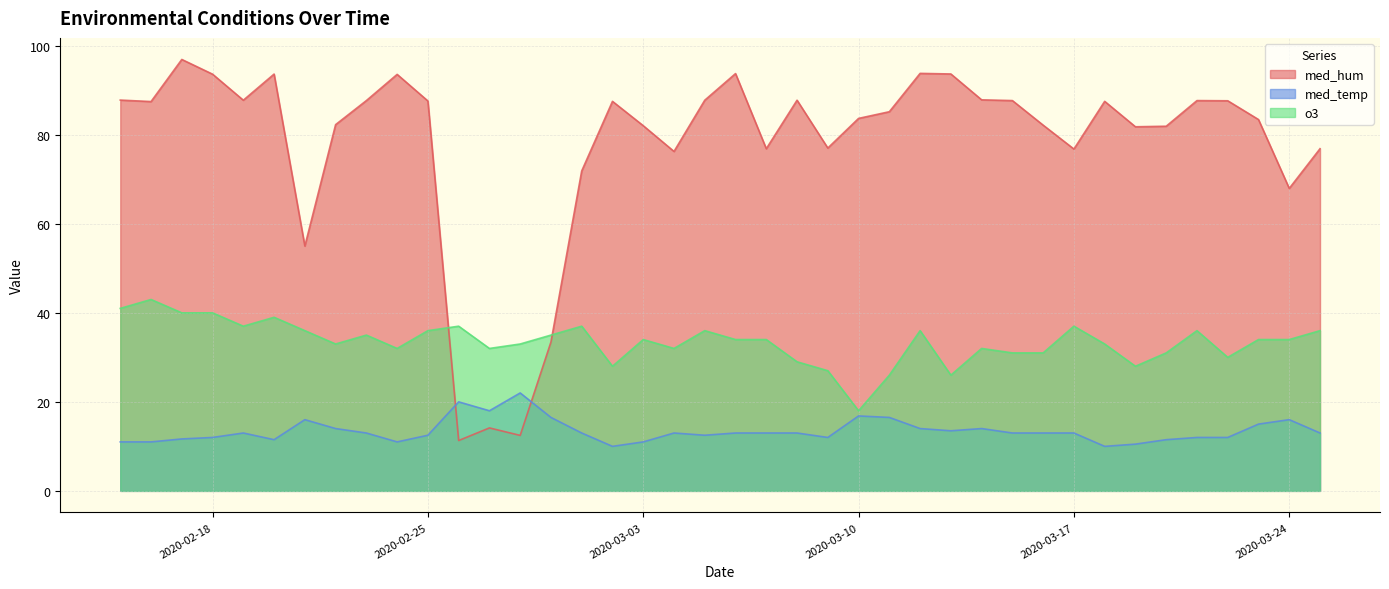

List the series in order of their peak value, lowest first.

med_temp, o3, med_hum